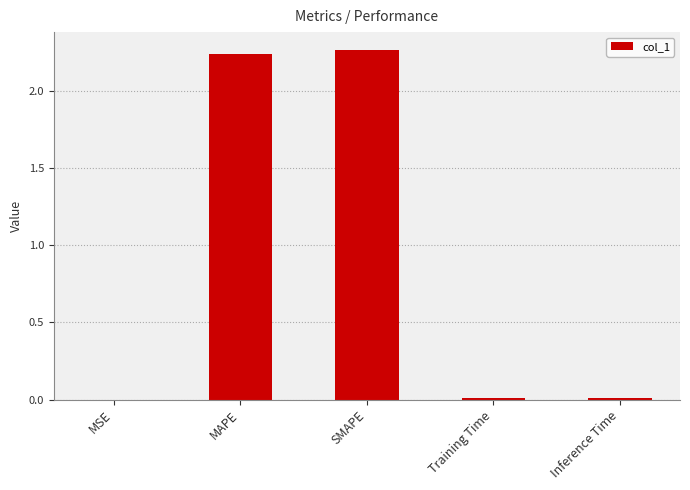

What is the sum of all values?

4.5